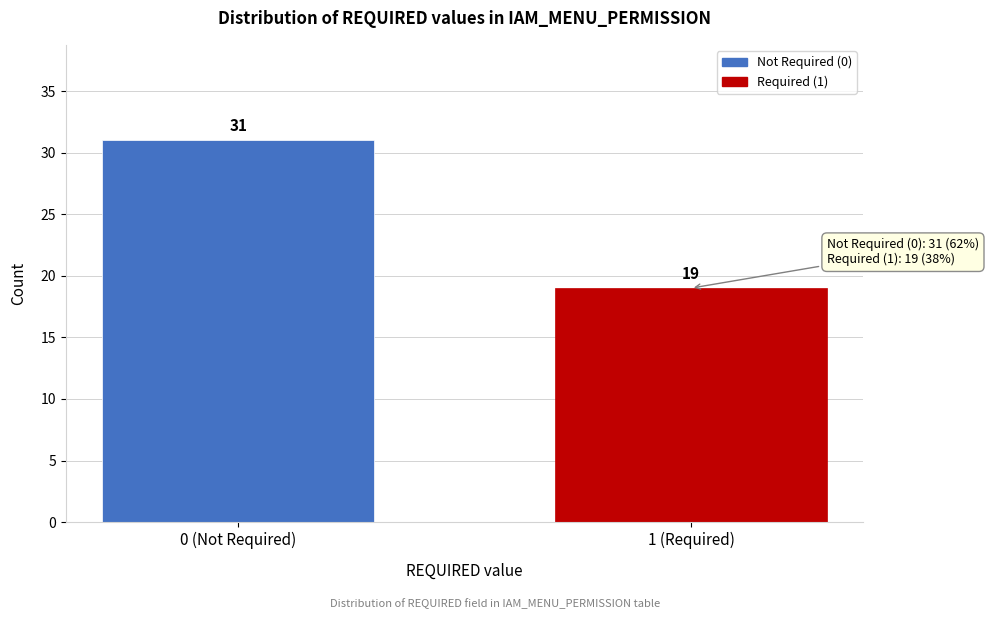

Reading left to right, transcribe all the data shown in this chart.

31	19